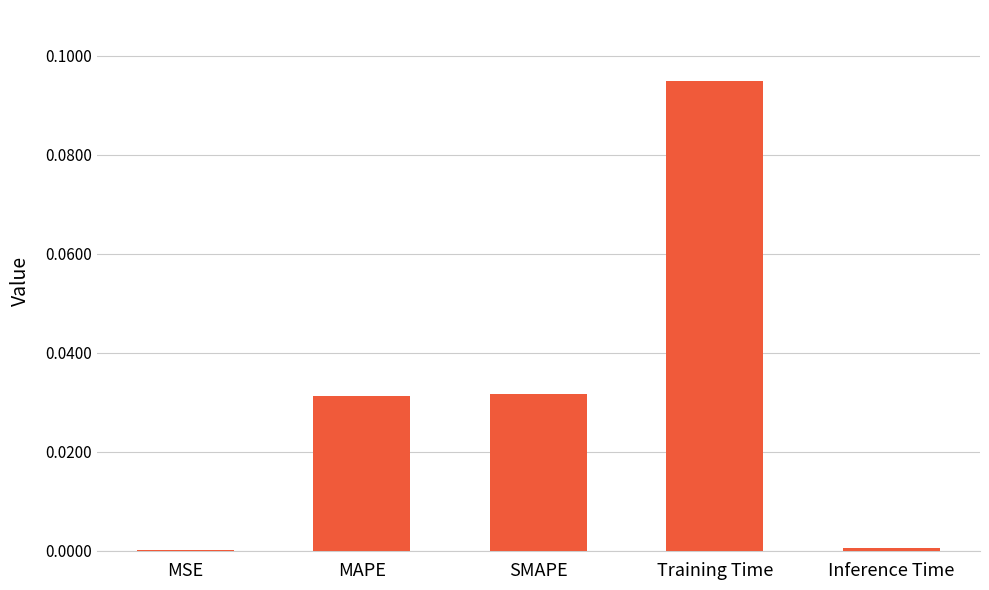

Is it true that the value at Training Time is 0.0?

False